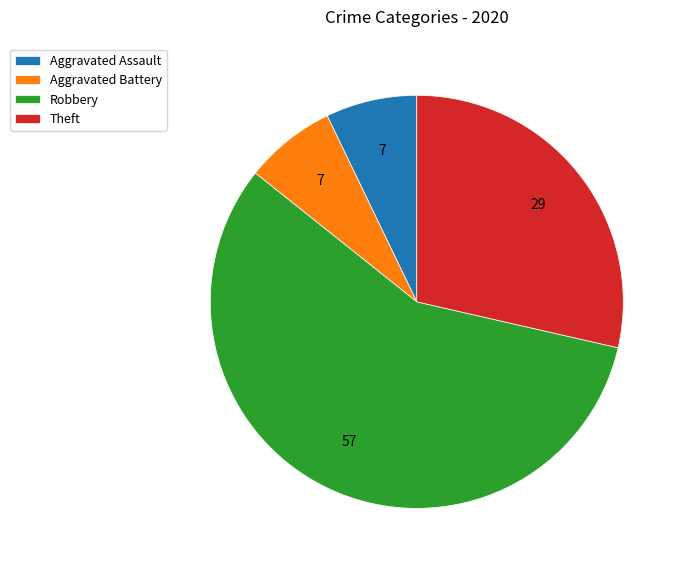

How many segments does this pie chart have?

4